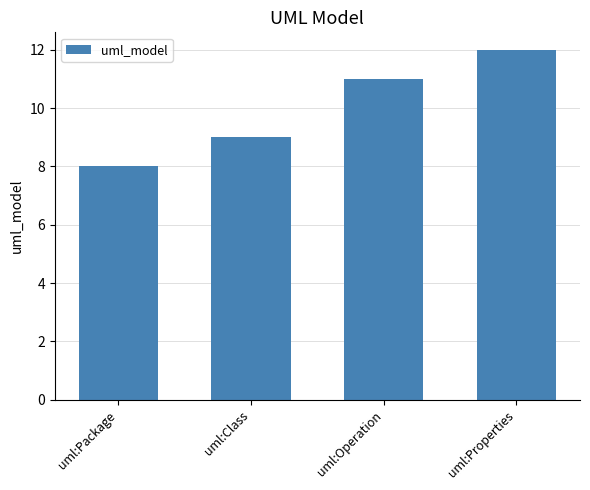

Which category has the highest value across all series?

uml:Properties